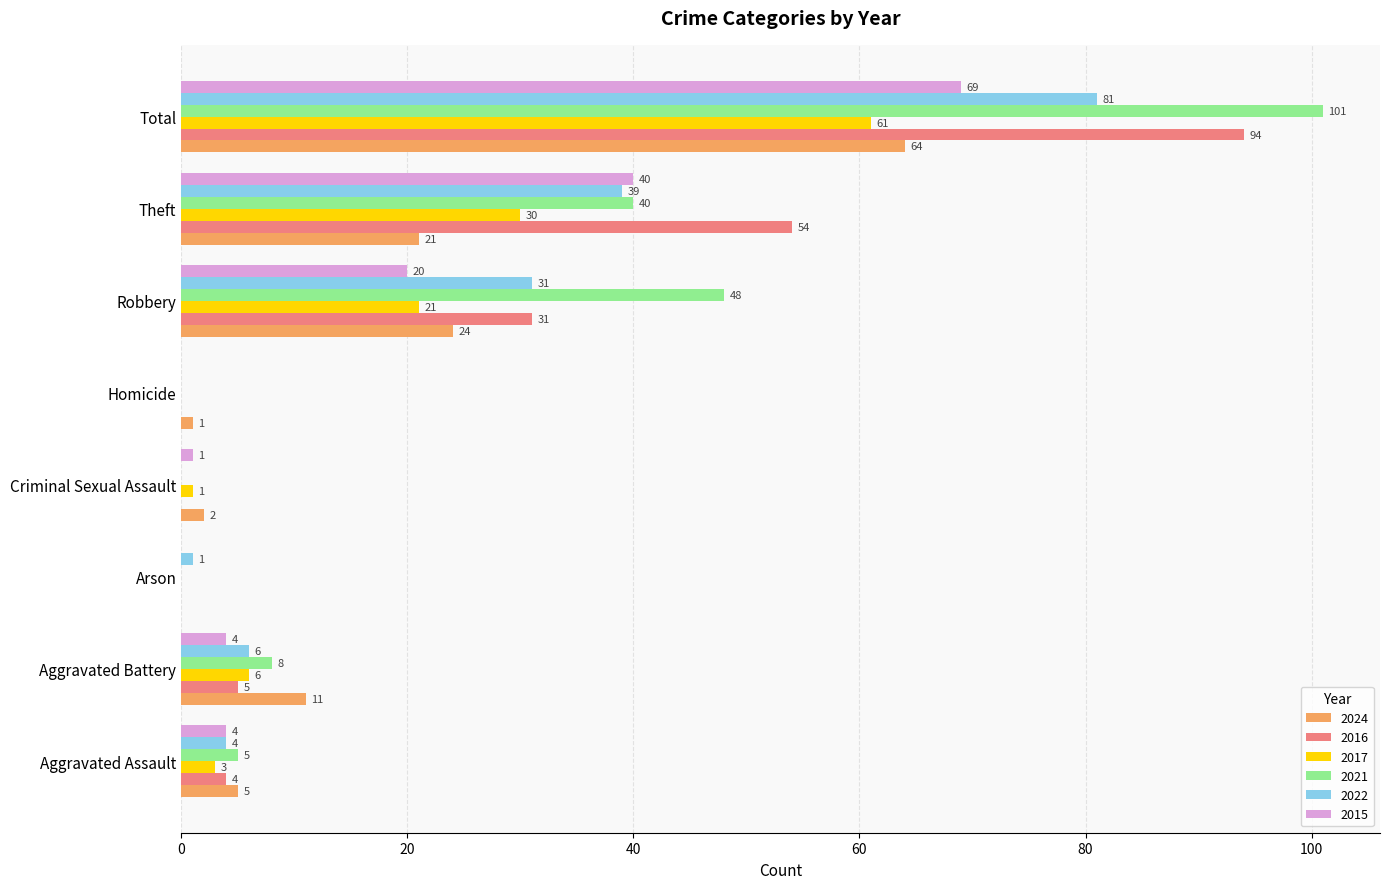

Which category has the highest value in the 2016 series?

Total